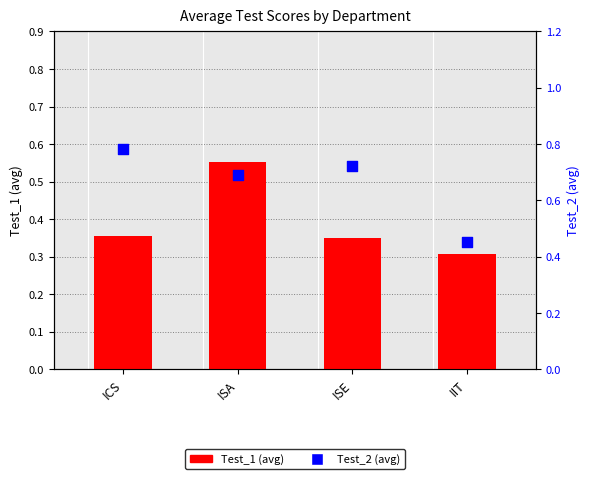

What are all the series names shown in the legend?

Test_1 (avg), Test_2 (avg)